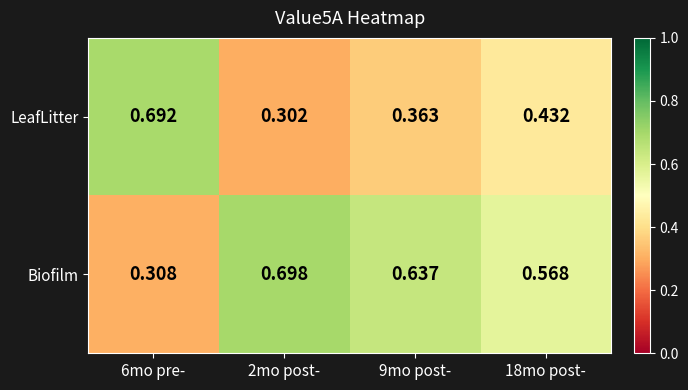

Is the value of Biofilm at 18mo post- greater than the value of LeafLitter at 18mo post-?

Yes